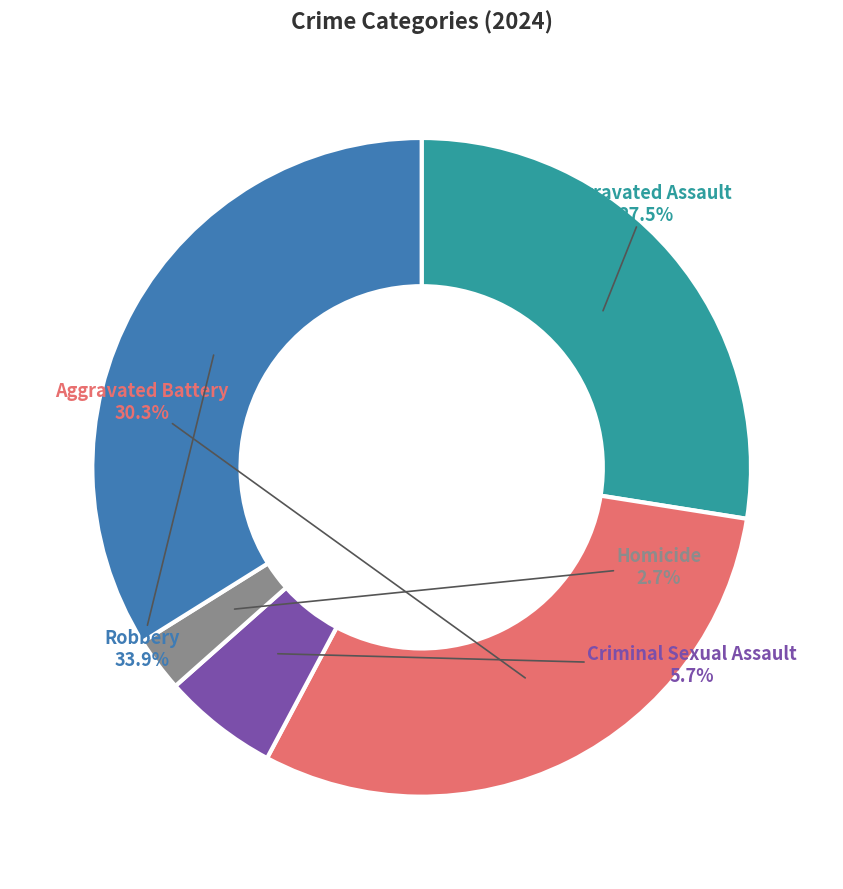

What percentage is NOT represented by Criminal Sexual Assault?

94.3%